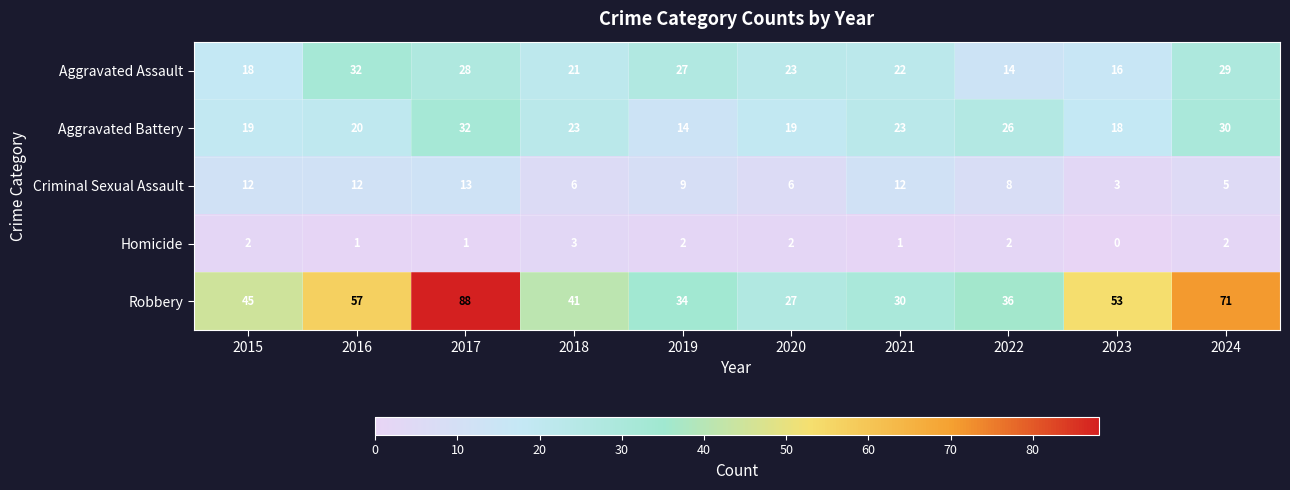

Rank the series at 2023 from lowest to highest value.

Homicide, Criminal Sexual Assault, Aggravated Assault, Aggravated Battery, Robbery